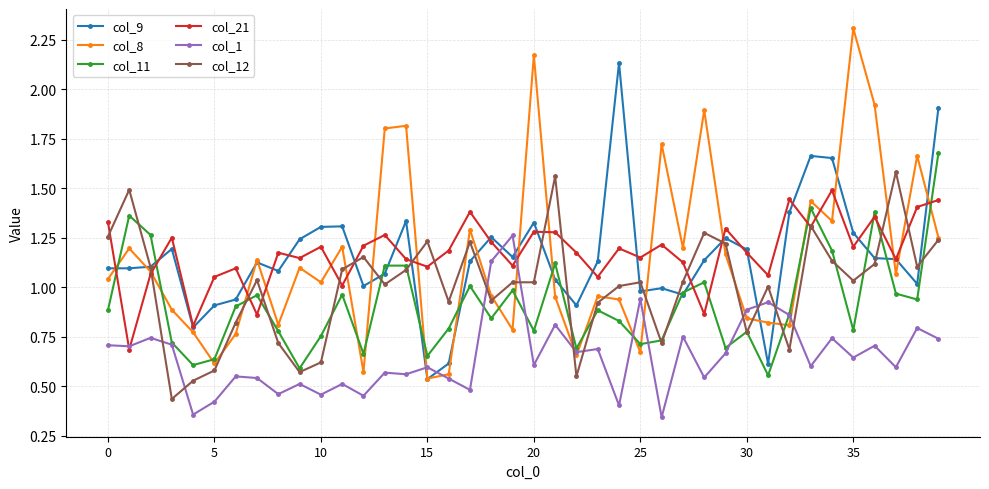

True or false: col_1 and col_12 cross at least once.

True